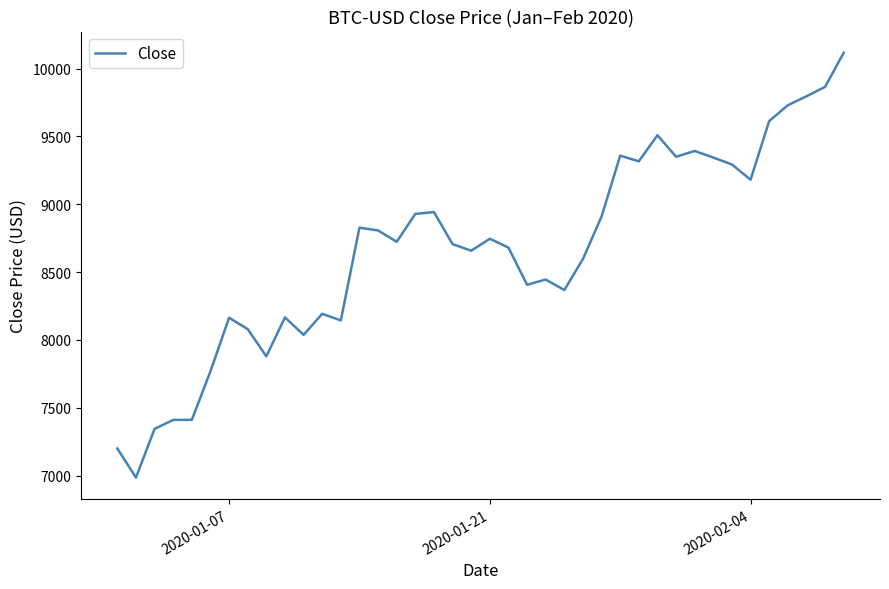

Is this an area chart (filled region under the line)?

No